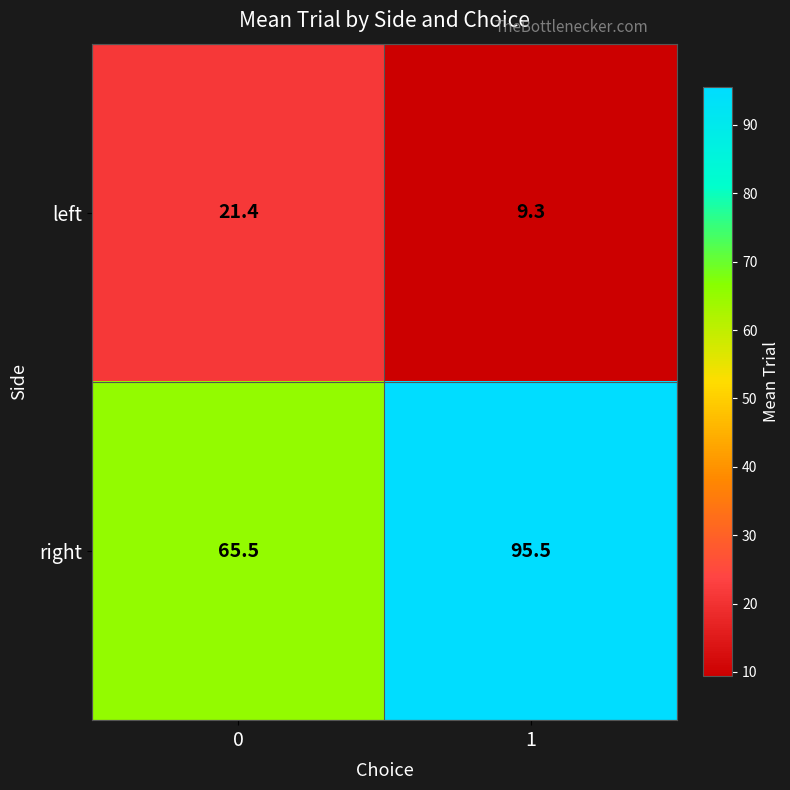

Reading left to right, what are all the values shown in this chart?

left: 0=21.4	1=9.3
right: 0=65.5	1=95.5